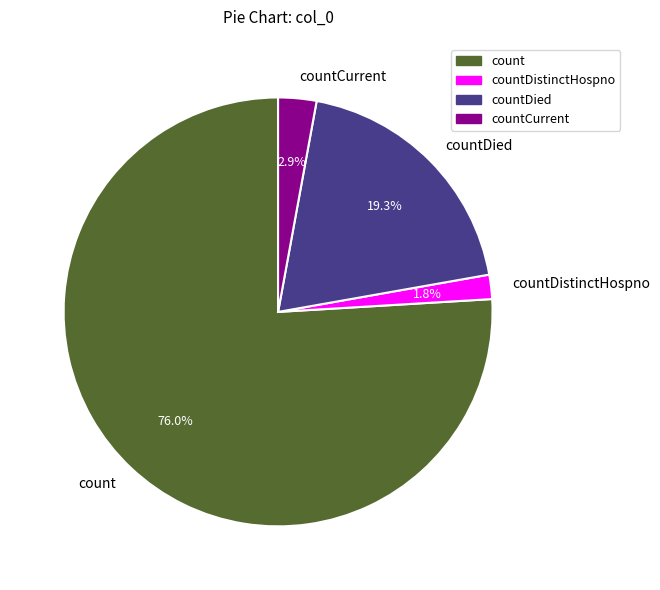

What percentage is NOT represented by count?

24.0%